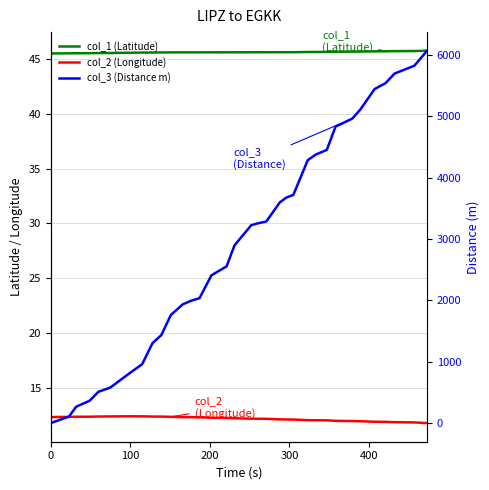

What are all the series names shown in the legend?

col_1 (Latitude), col_2 (Longitude), col_3 (Distance m)